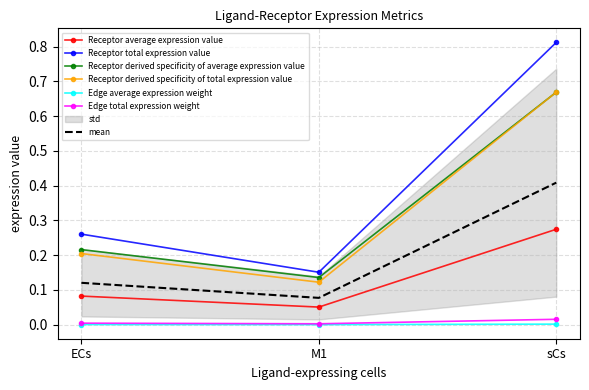

At which category is the sum across all series the highest?

sCs